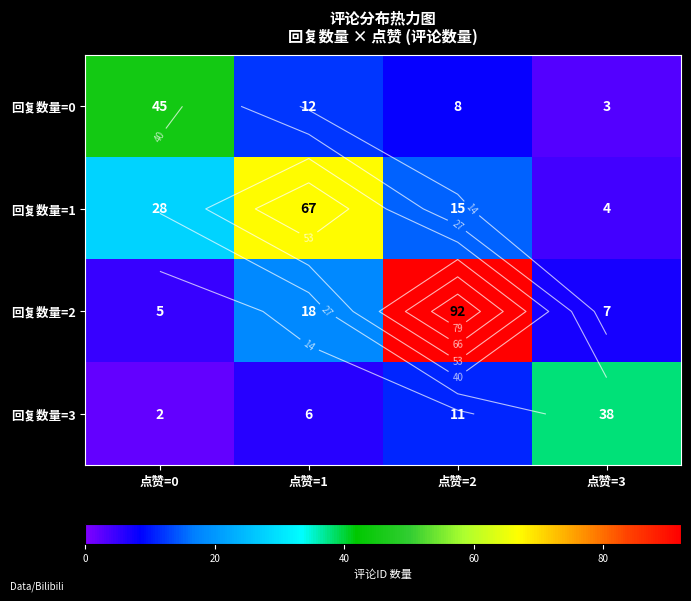

Where is 回复数量=2 nearest to the value 48?

点赞=1